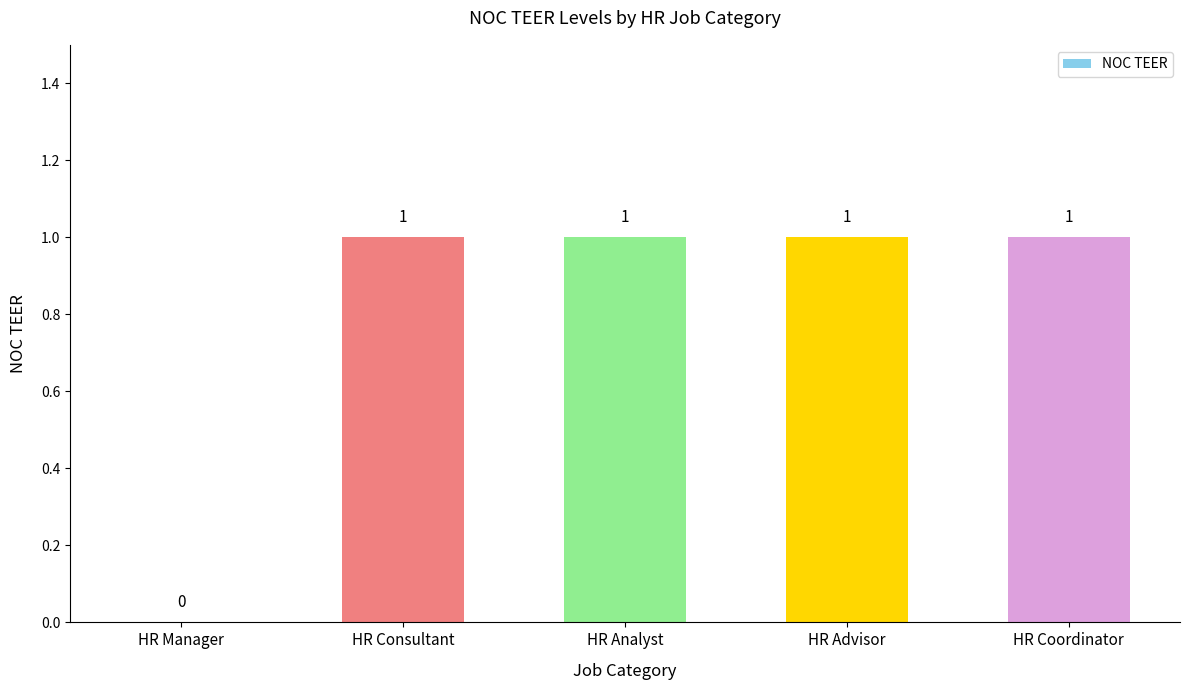

At which label is the value closest to 0?

HR Manager